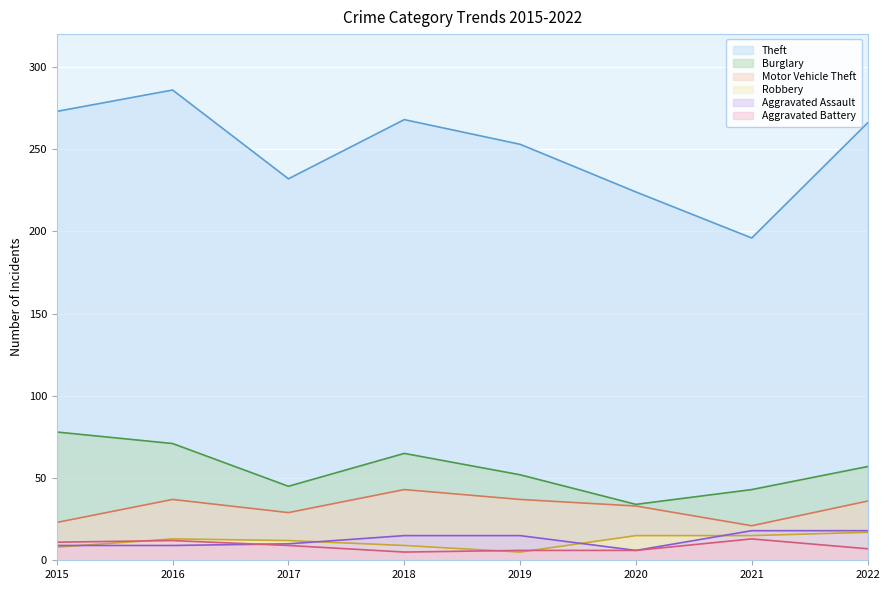

What is the smallest value displayed?

5